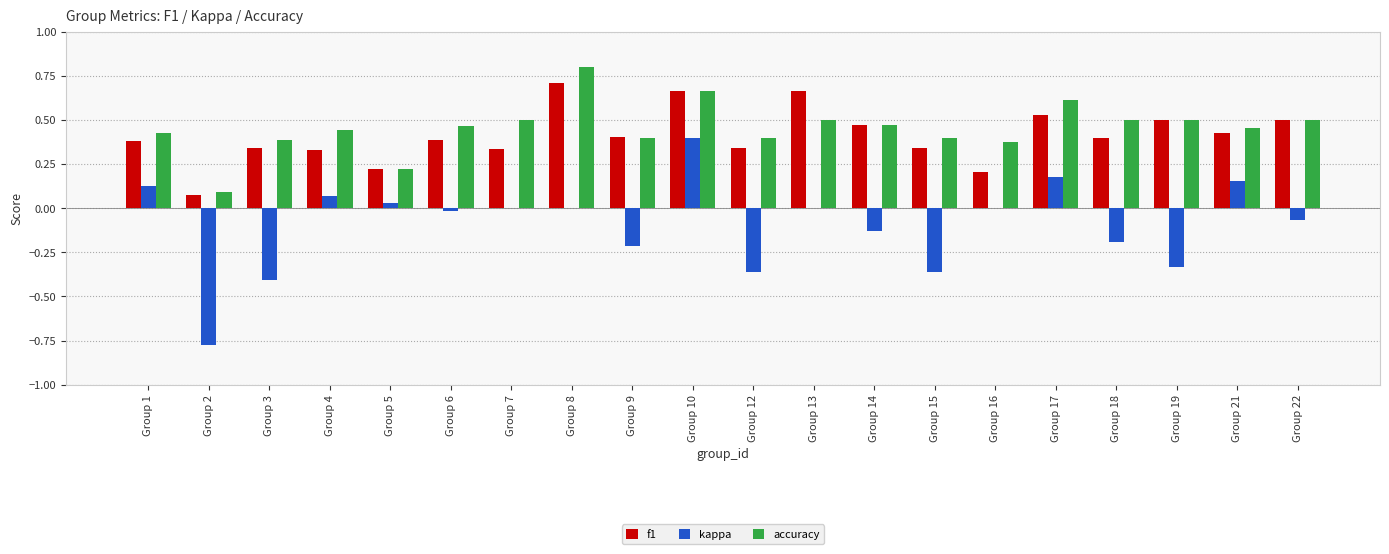

Which label corresponds to the largest value in the chart?

Group 8